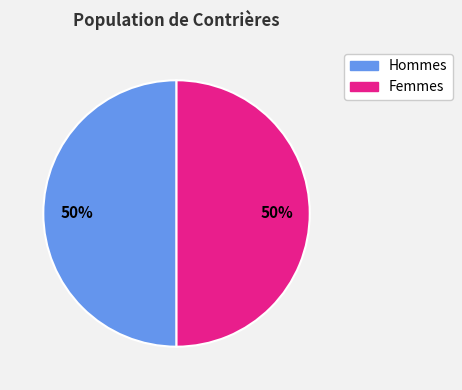

To the nearest percent, what is the average slice percentage?

50%